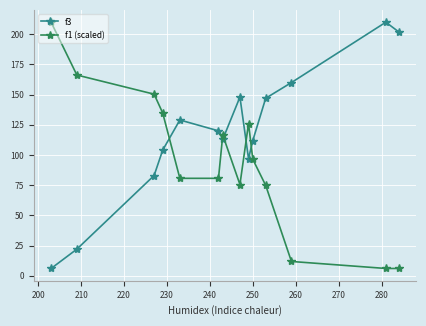

How many values in the f1 (scaled) series exceed 96?

7